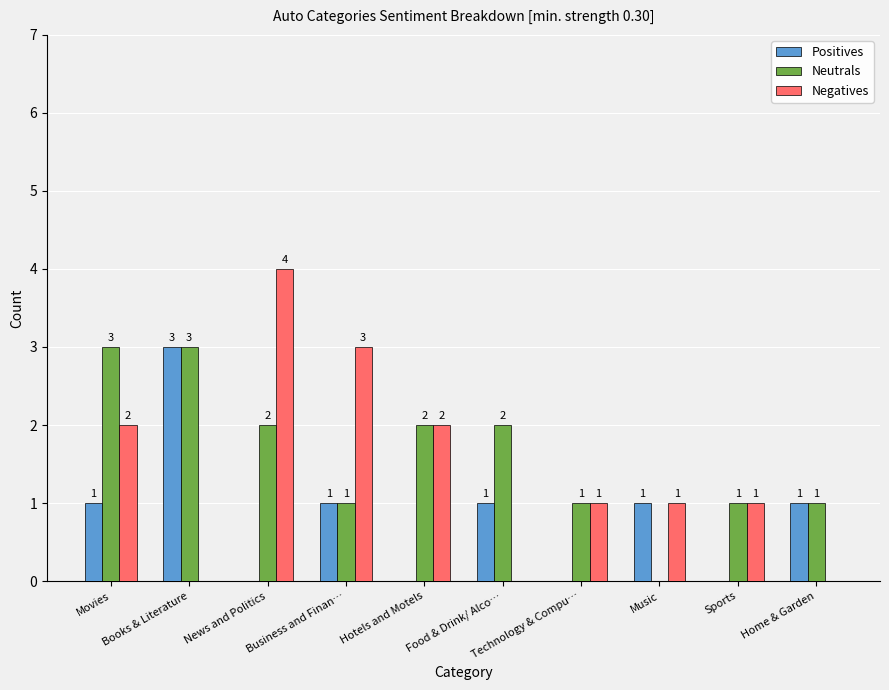

What is the sum of all Positives values?

8